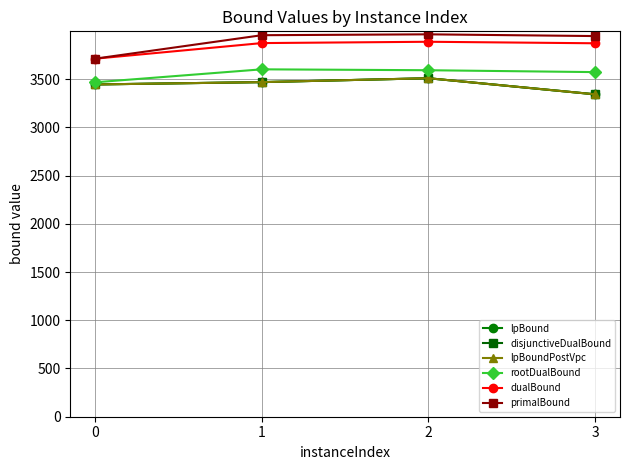

What is the maximum value for disjunctiveDualBound?

3509.0